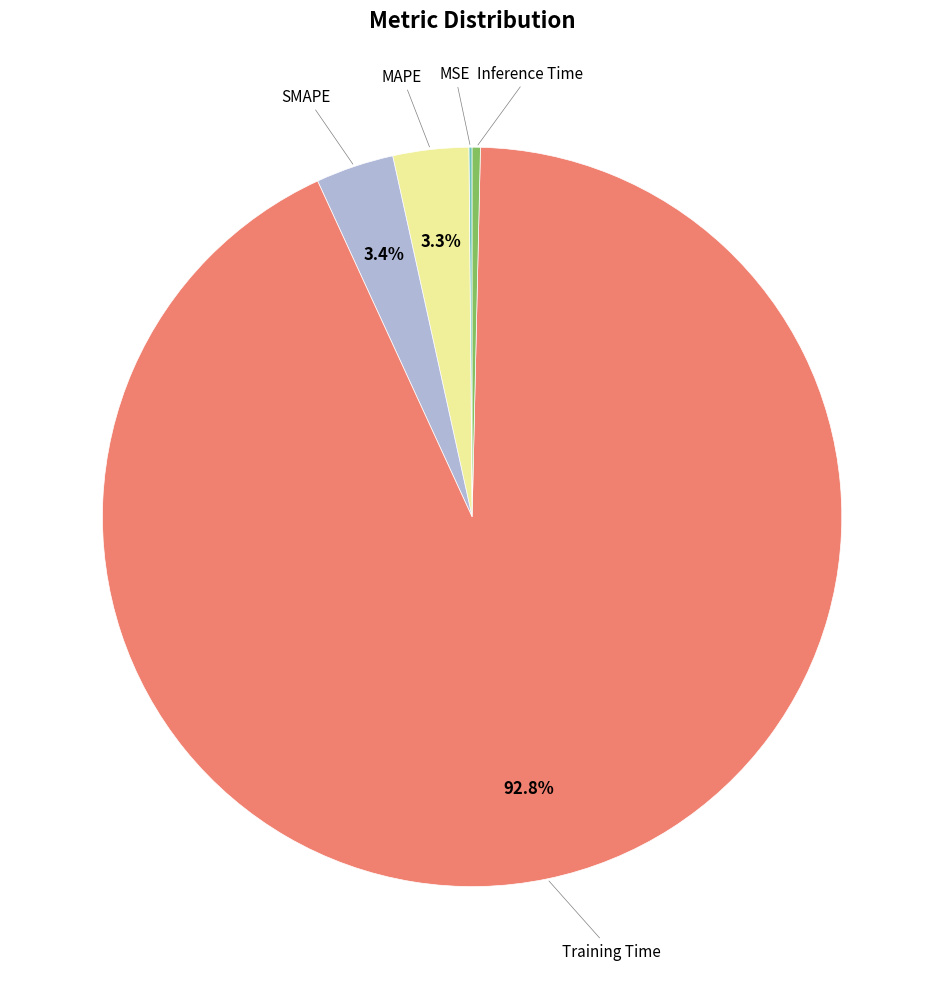

Does any single category account for the majority?

Yes